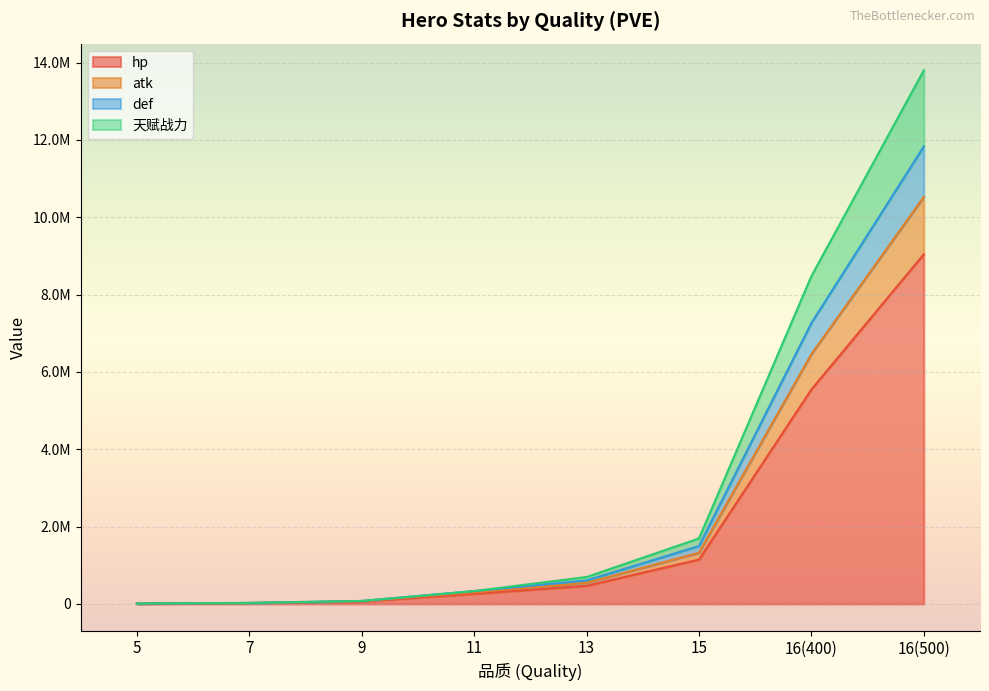

What is the label of the 4th point from the left?

11